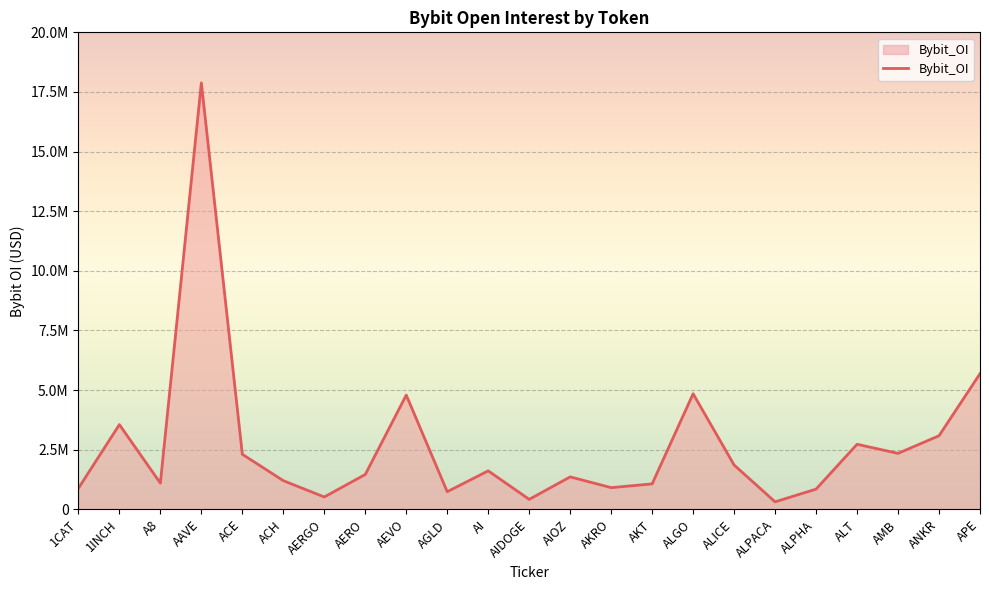

Reading left to right, extract all data points from this chart.

1CAT=881529	1INCH=3552999	A8=1098462	AAVE=17882368	ACE=2309001	ACH=1202716	AERGO=518678	AERO=1461808	AEVO=4790963	AGLD=739918	AI=1614267	AIDOGE=418305	AIOZ=1361907	AKRO=910380	AKT=1067696	ALGO=4846580	ALICE=1858404	ALPACA=315631	ALPHA=848182	ALT=2728272	AMB=2347817	ANKR=3085765	APE=5687928